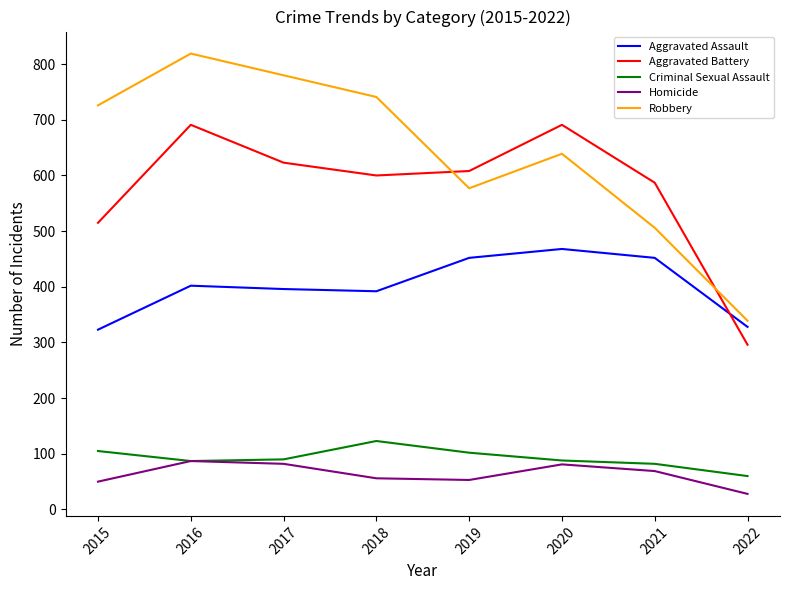

True or false: Robbery and Aggravated Battery cross at least once.

True